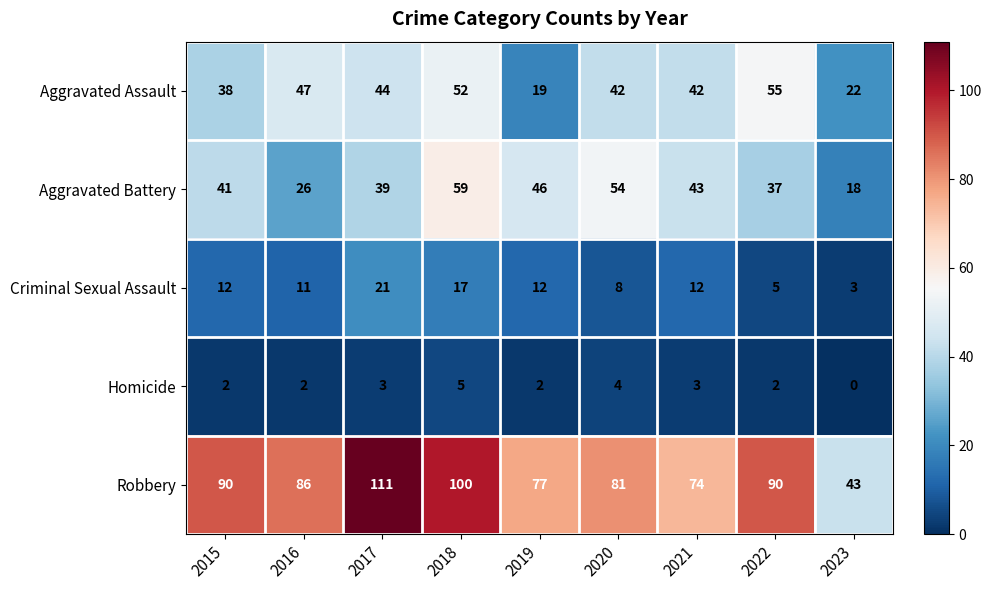

Which category has the lowest value across all series?

2023